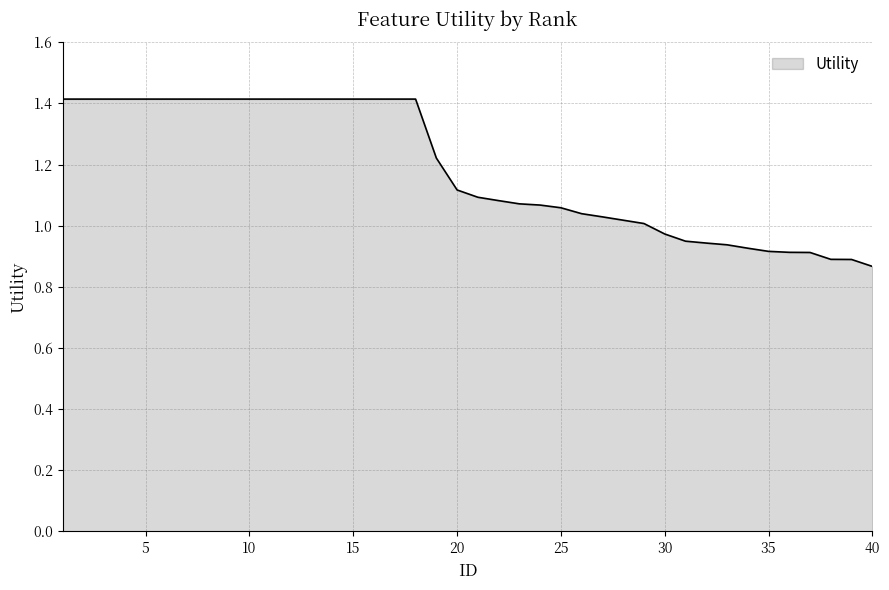

What is the maximum value shown in the chart?

1.4